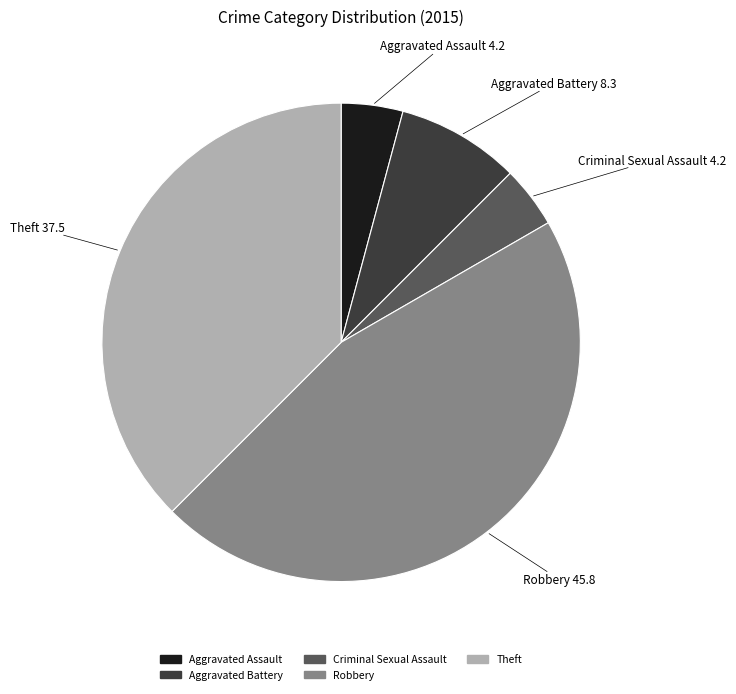

What is the largest slice in the pie chart?

Robbery